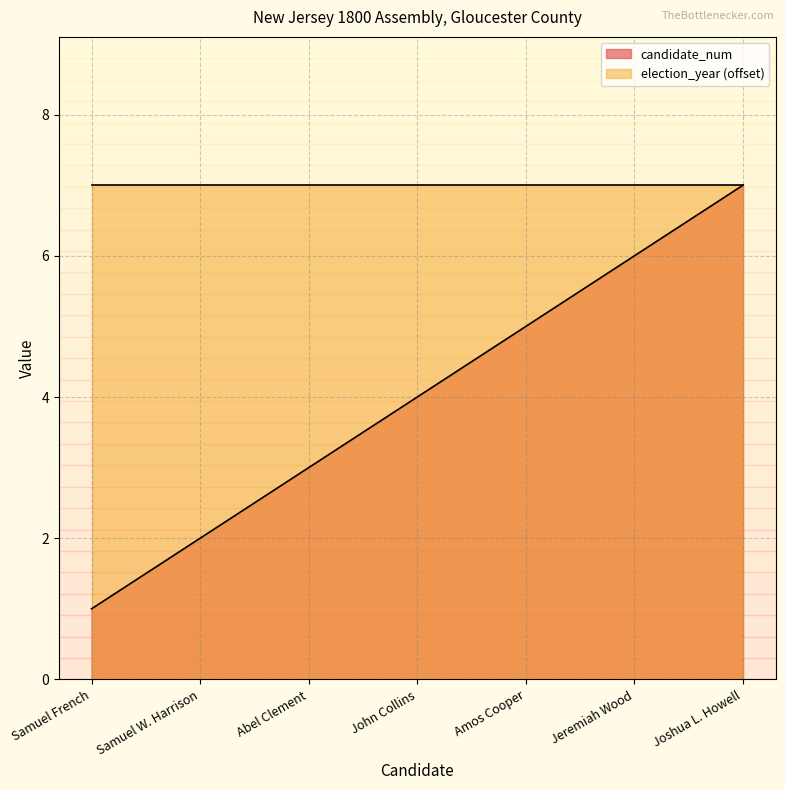

What is the difference between the maximum and minimum values?

6